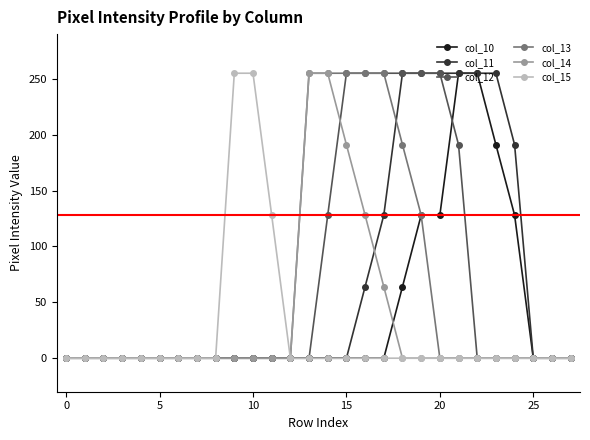

What is the highest value of the col_13 series?

255